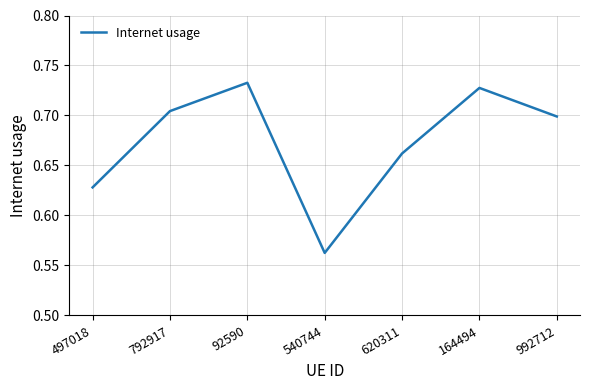

Is it true that the value at 992712 is 0.4?

False